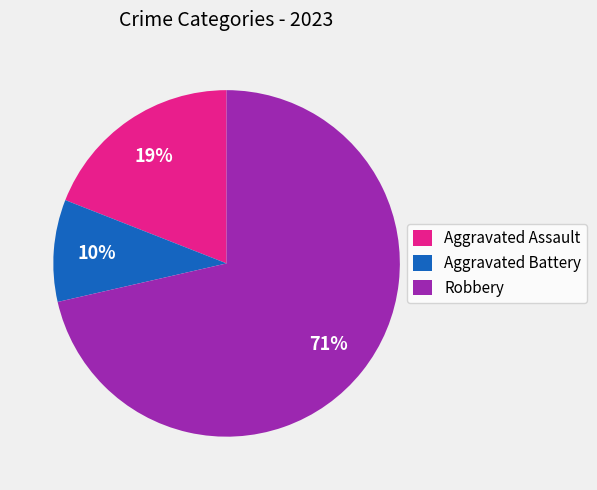

Is there a majority slice in this chart?

Yes